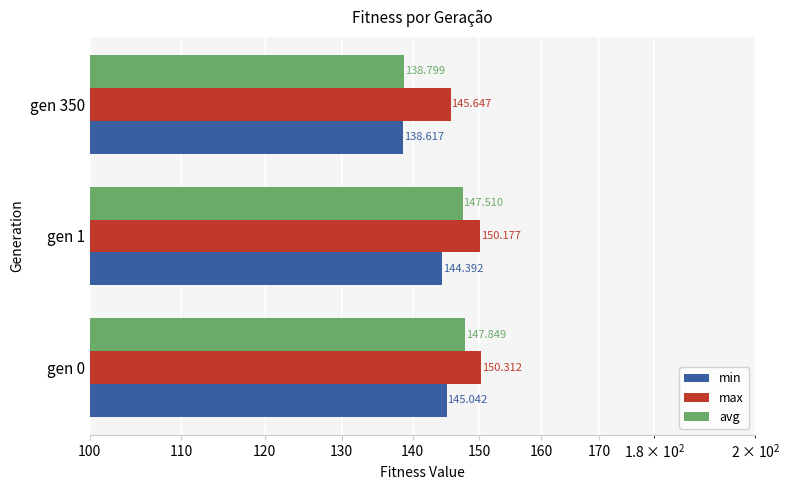

The value of max at gen 0 is 150.3. True or false?

True